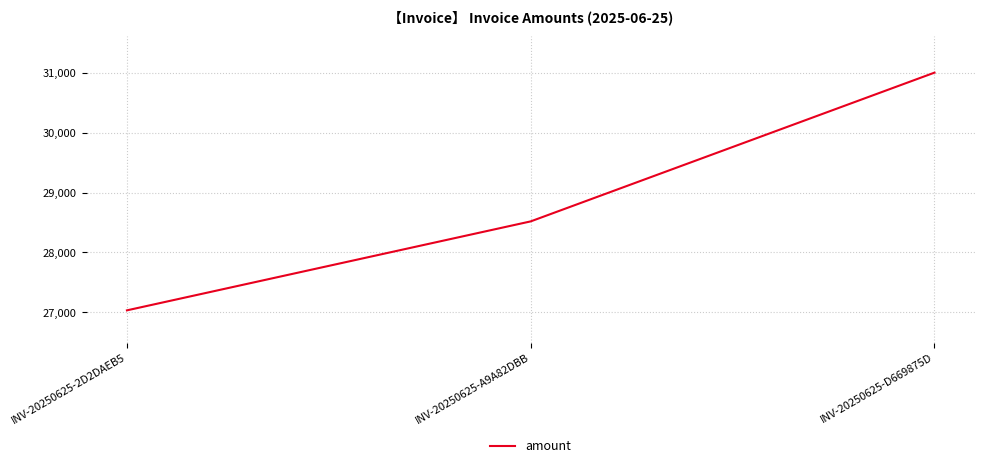

What is the change in value from INV-20250625-2D2DAEB5 to INV-20250625-A9A82DBB?

+1485.6